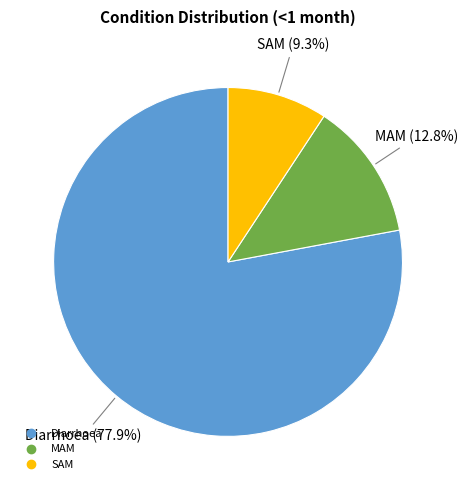

Which slice is the largest?

Diarrhoea